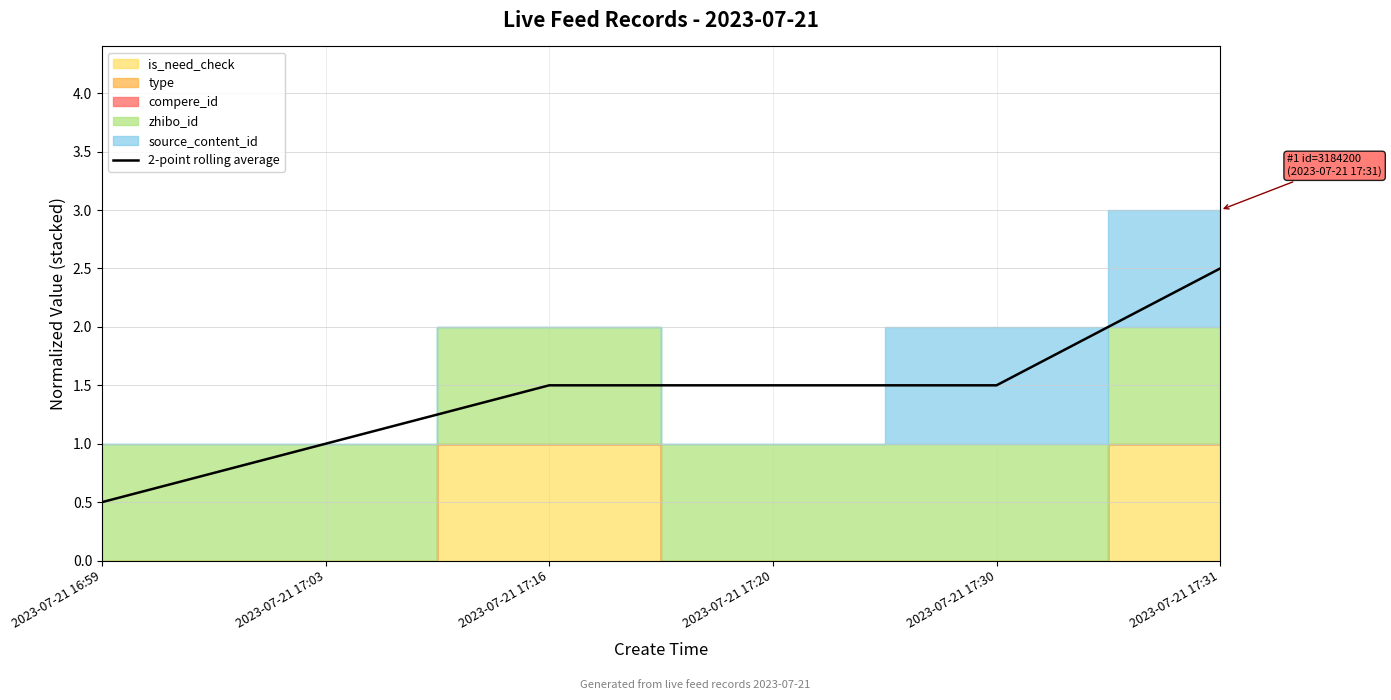

What is the label of the 4th point from the left?

2023-07-21 17:20